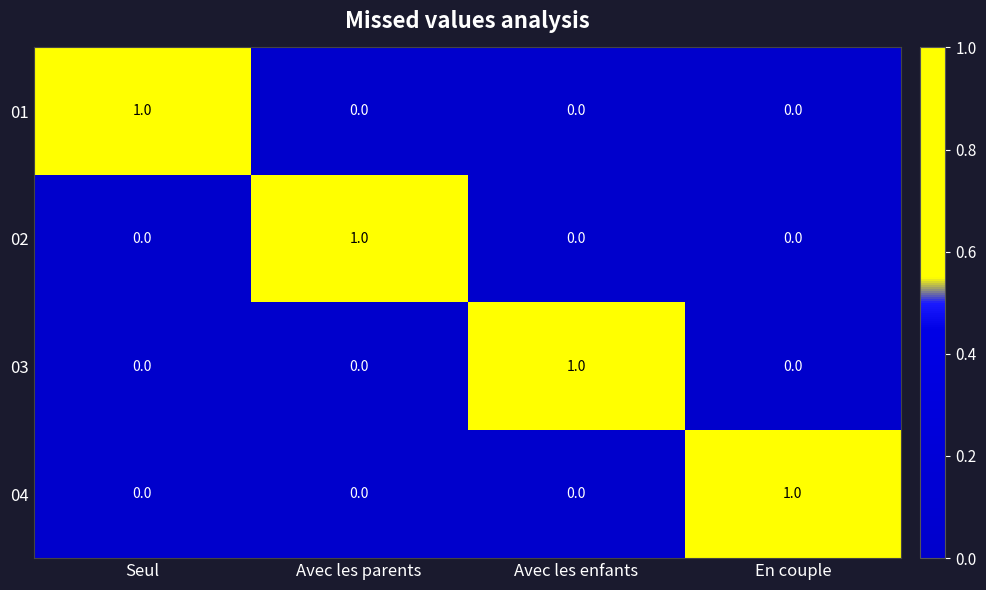

At how many categories does at least one series exceed 0?

4